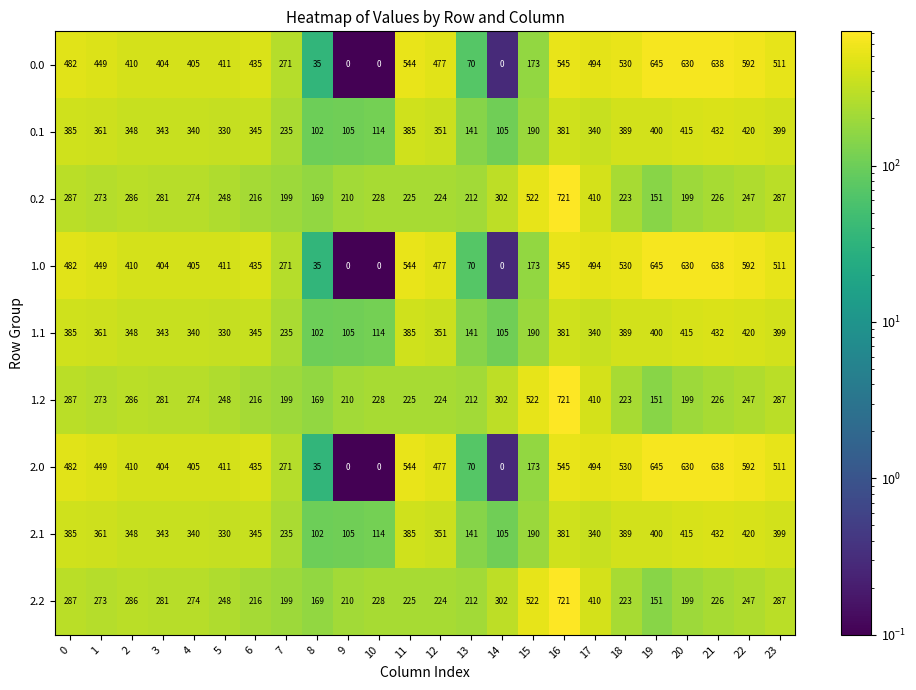

What is the spread (max minus min) of values at 10?

228